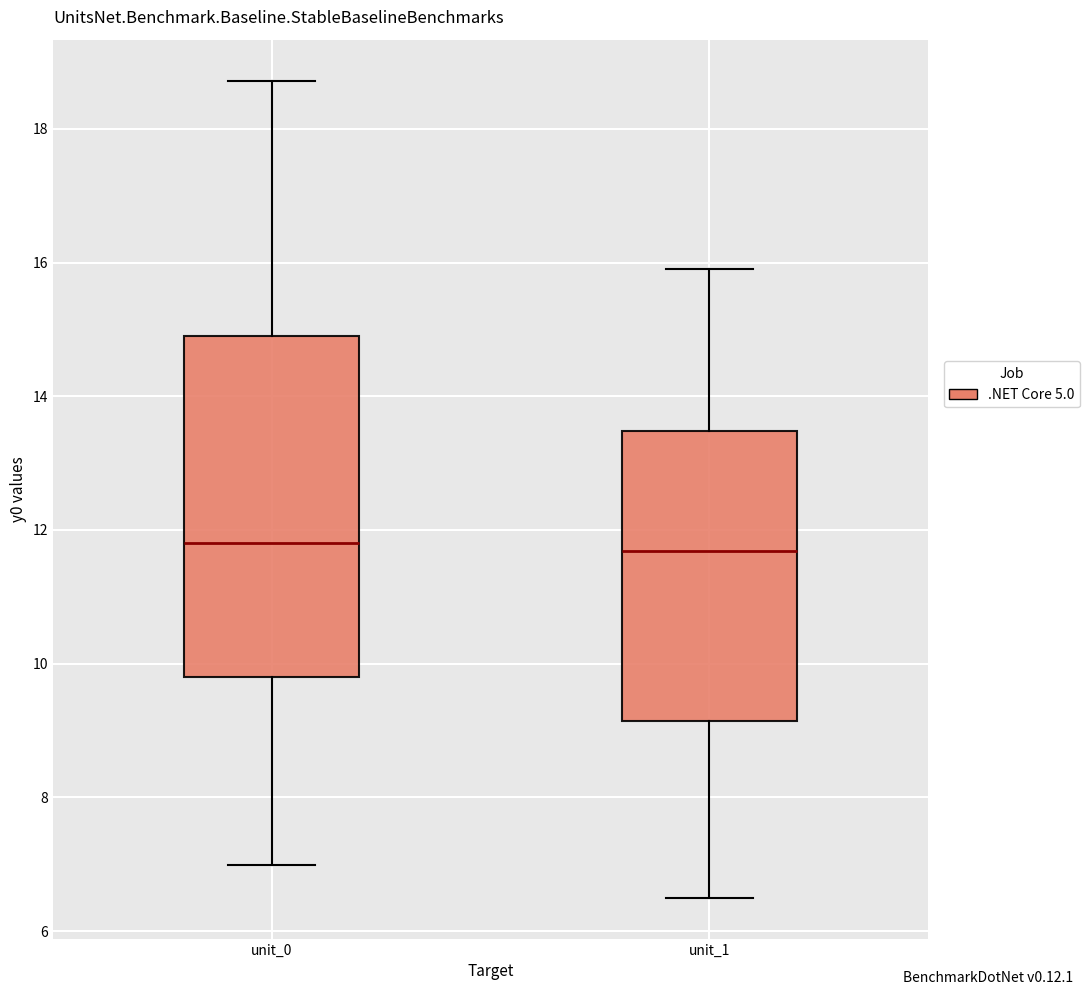

Reading left to right, read every box against the y-axis: the position of its median line, the range the box covers, and the ends of its whiskers. The values are not printed on the chart, so give them approximately, as read against the axis.

unit_0: median 11.8, box 9.8 to 15.0, whiskers 7.0 to 18.8
unit_1: median 11.6, box 9.2 to 13.4, whiskers 6.4 to 16.0